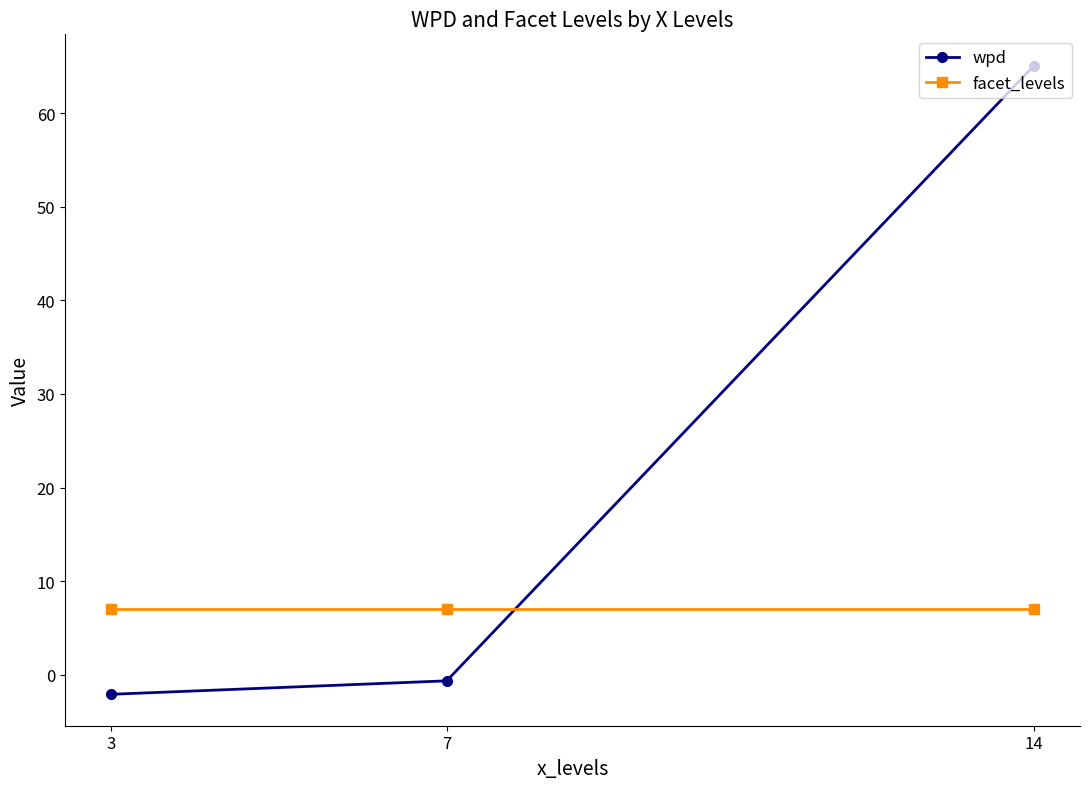

Is this an area chart (filled region under the line)?

No